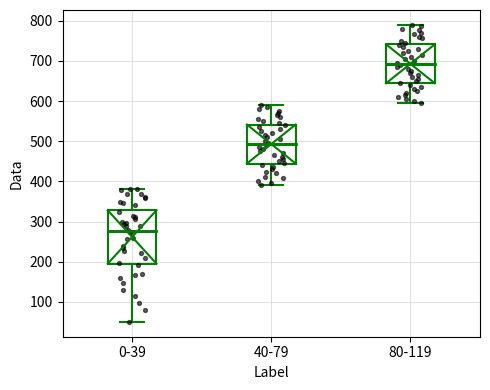

Reading left to right, transcribe this box plot: for each box, give where its median line is, the range the box spans, and where its two whiskers end, as read against the y-axis. The values are not printed on the chart, so give them approximately, as read against the axis.

0-39: median 280, box 200 to 330, whiskers 50 to 380
40-79: median 490, box 440 to 540, whiskers 390 to 590
80-119: median 690, box 640 to 740, whiskers 600 to 790